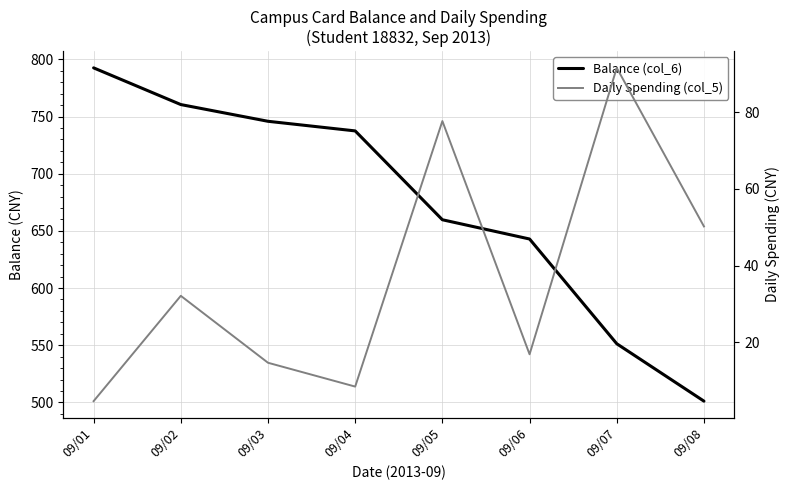

What is the value of the Daily Spending (col_5) point at the 3rd from the left?

14.6